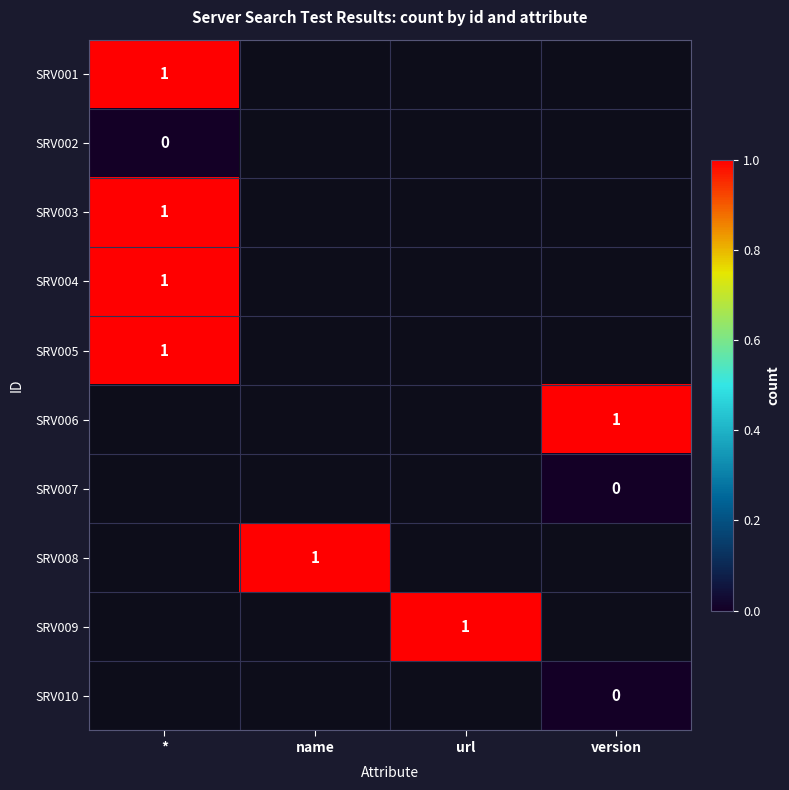

Which category has the lowest value across all series?

*